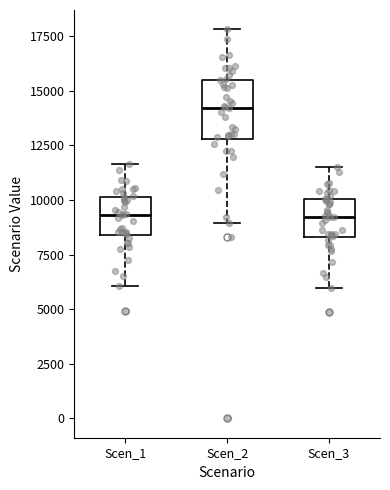

Where does the median line of the box for Scen_1 sit on the y-axis? The values are not printed on the chart, so give them approximately, as read against the axis.

9500